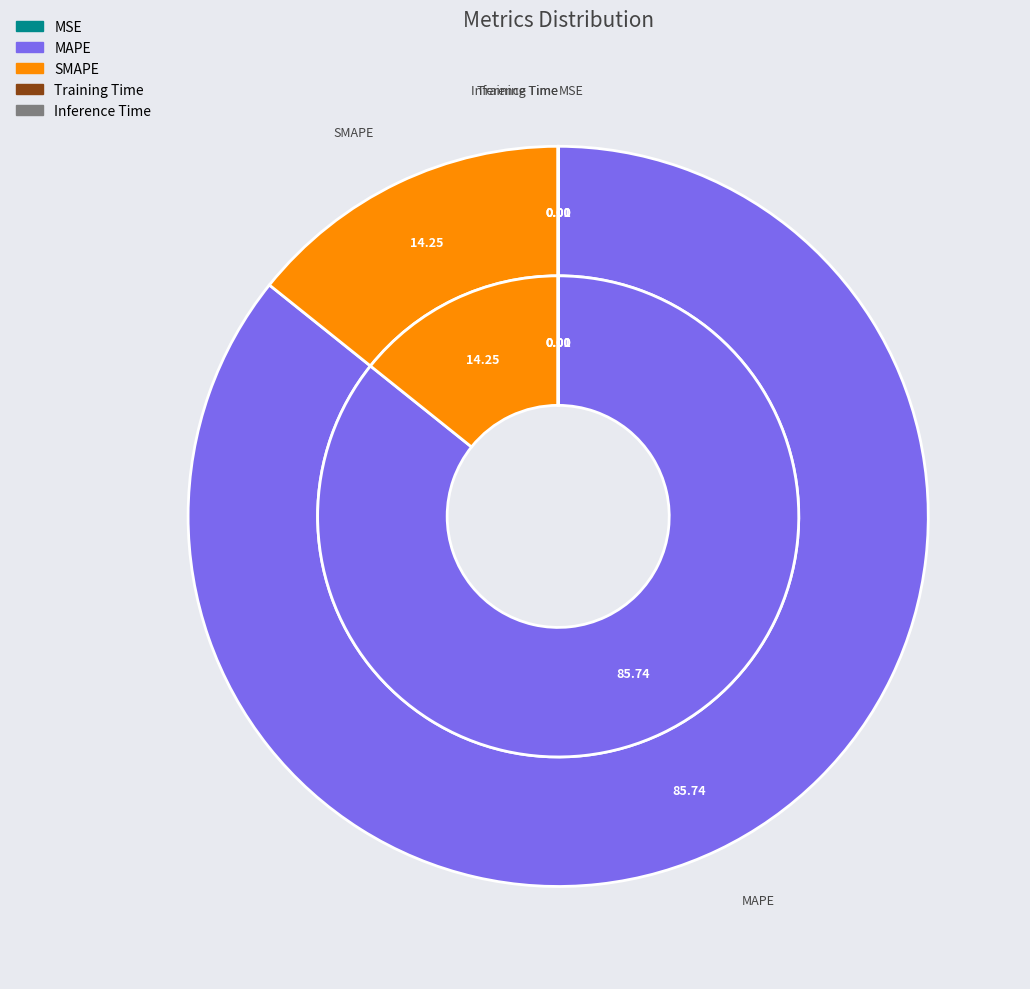

How many slices are in this pie chart?

5